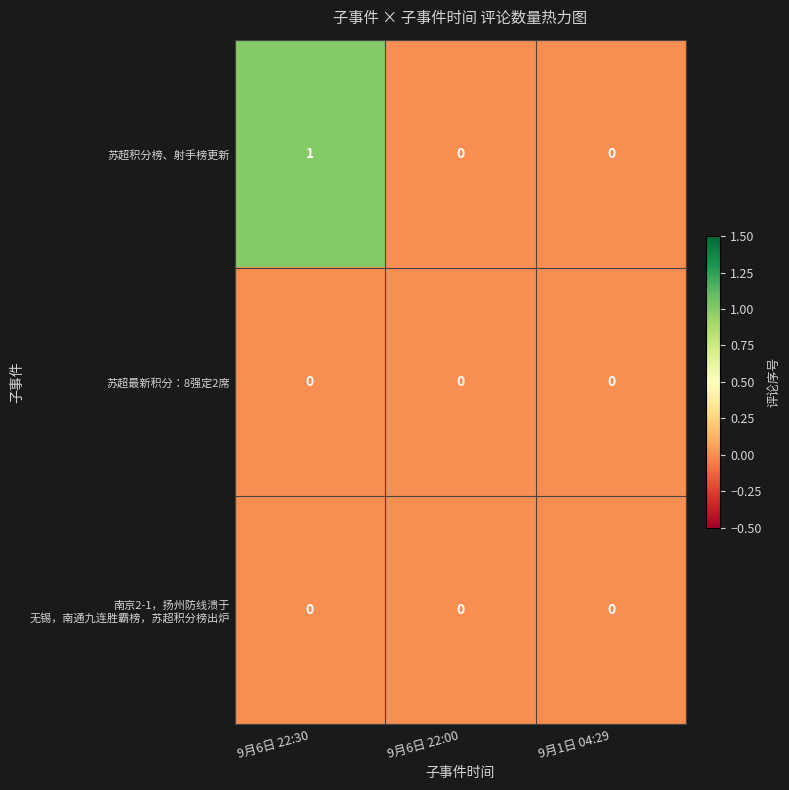

The 苏超积分榜、射手榜更新 series shows 0 at 9月6日 22:00. True or false?

True